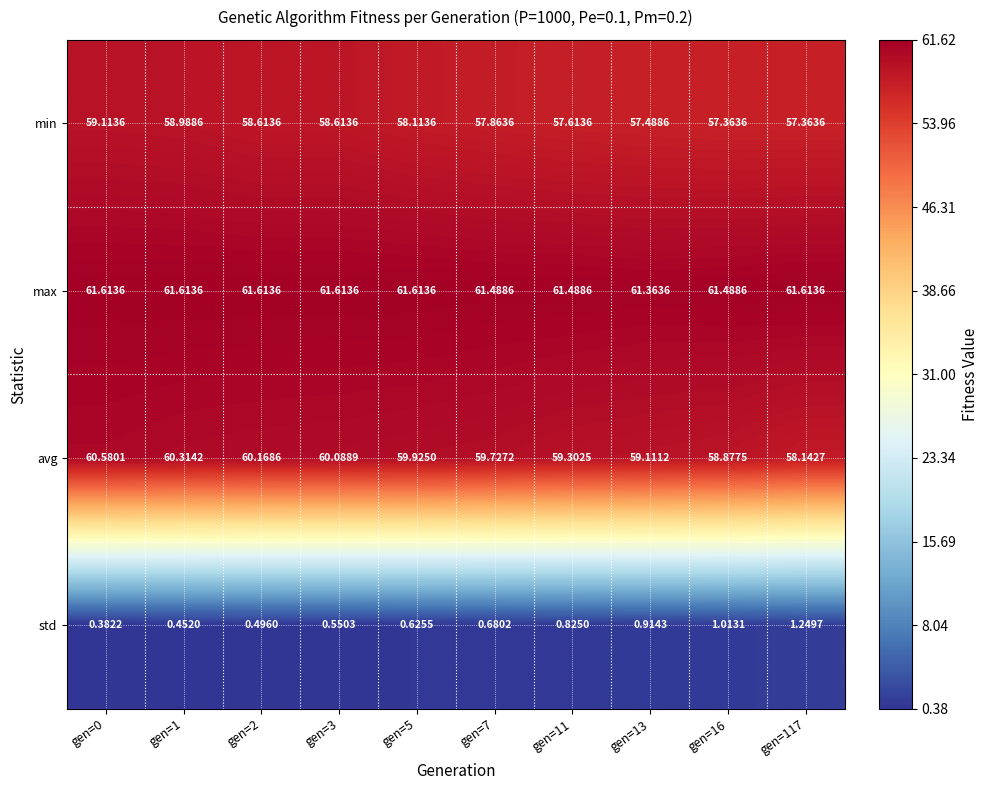

Which series has the widest spread of values?

avg